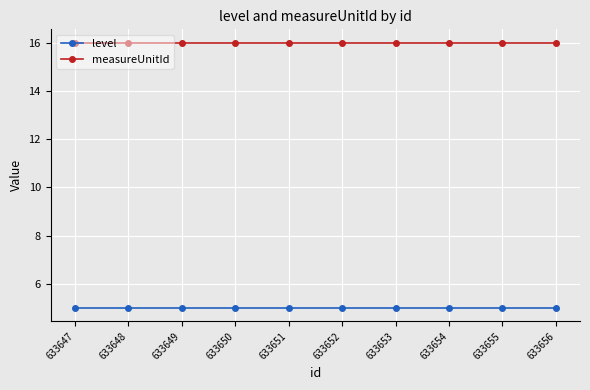

What is the value of the measureUnitId point at the 10th from the left?

16